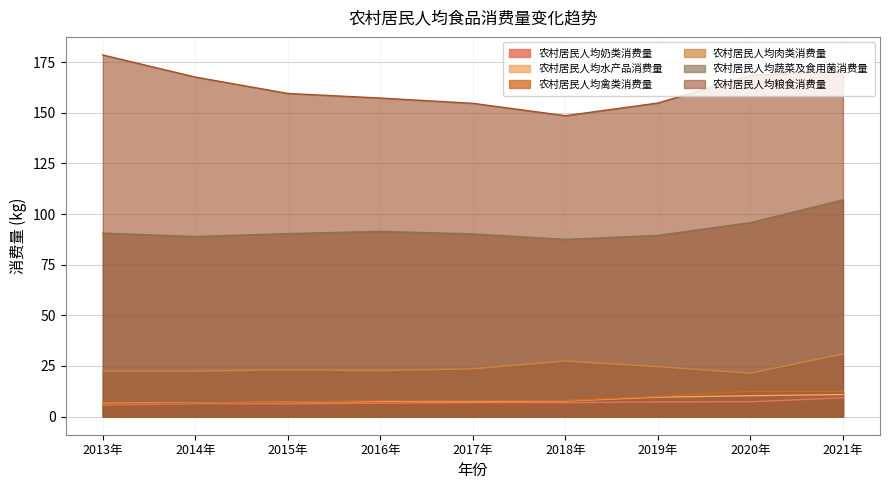

Is the value of 农村居民人均肉类消费量 at 2016年 greater than the value of 农村居民人均奶类消费量 at 2016年?

Yes